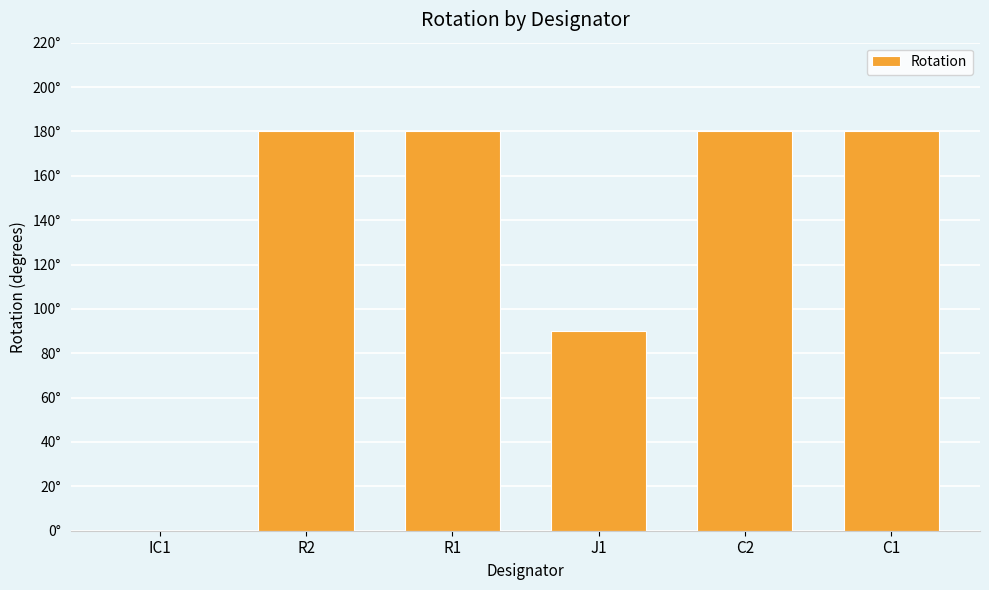

Where is the data nearest to the value 90?

J1